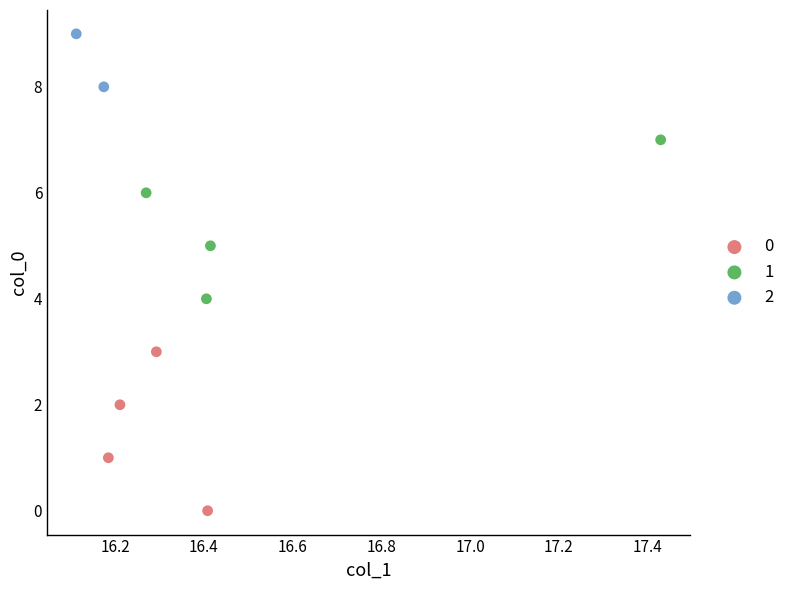

Which series contains the highest Y value?

2